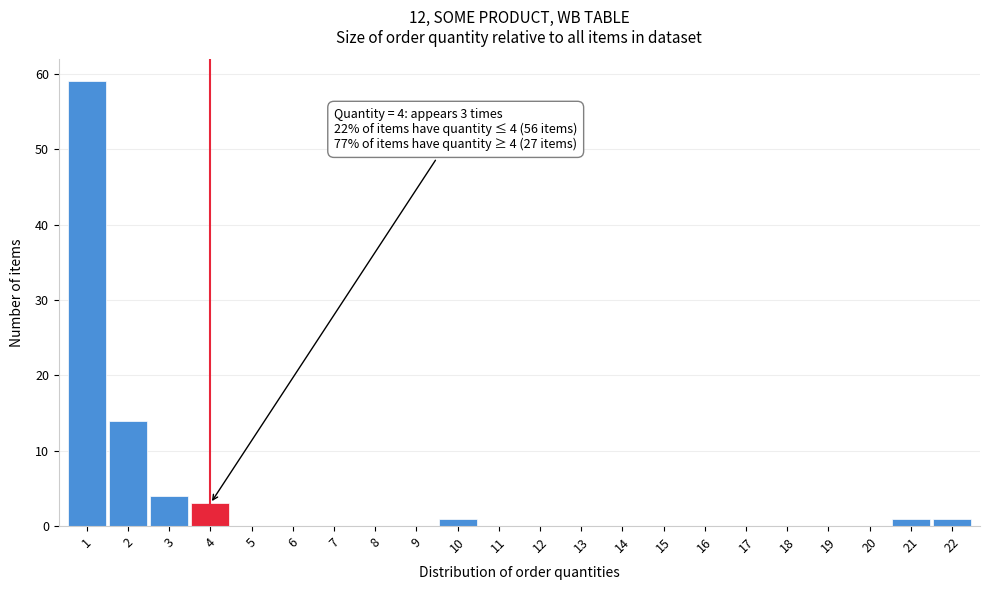

Which range on the x-axis has the tallest bar?

0.5 to 1.5